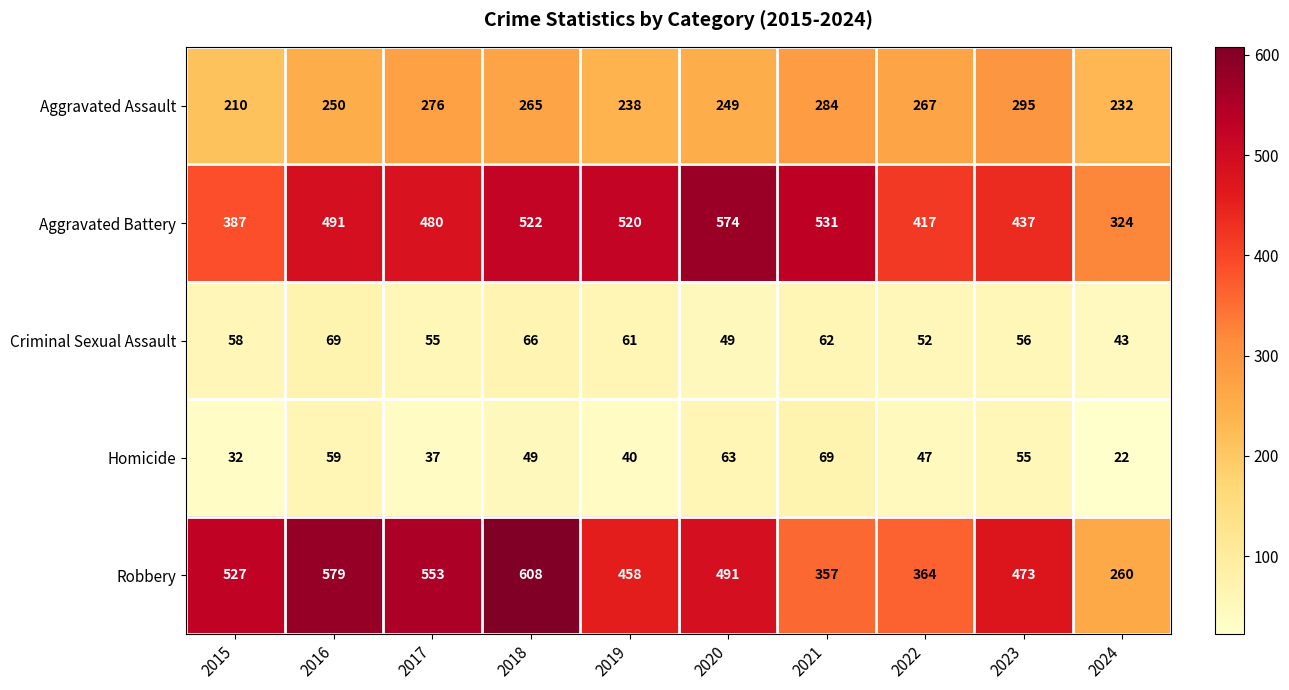

What is the maximum value shown in the chart?

608